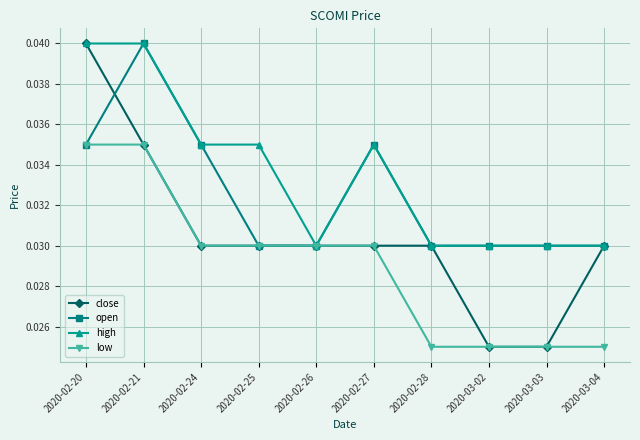

Which series has the widest spread of values?

close